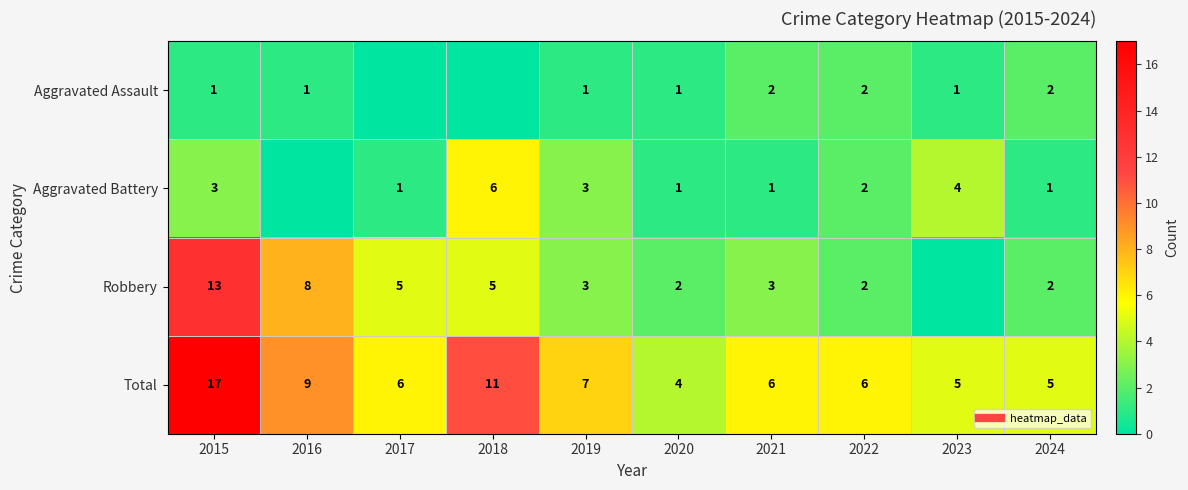

Is the value of Total at 2020 greater than the value of Robbery at 2021?

Yes